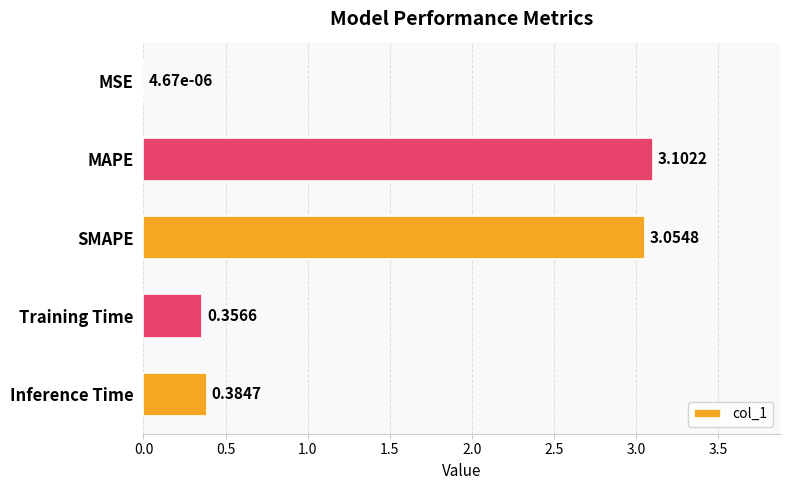

Which label corresponds to the largest value in the chart?

MAPE